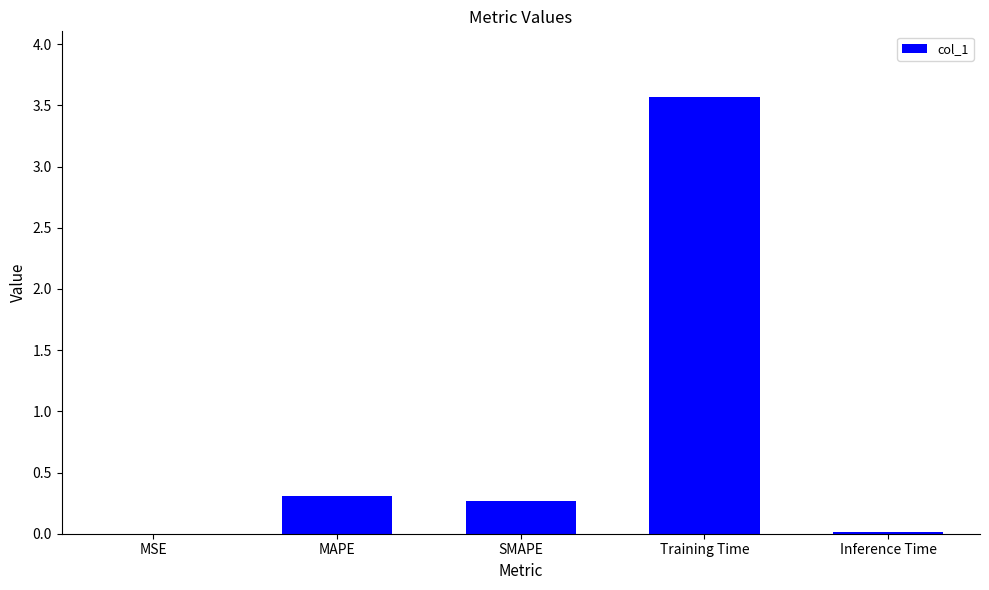

What is the change in value from MAPE to Training Time?

+3.3